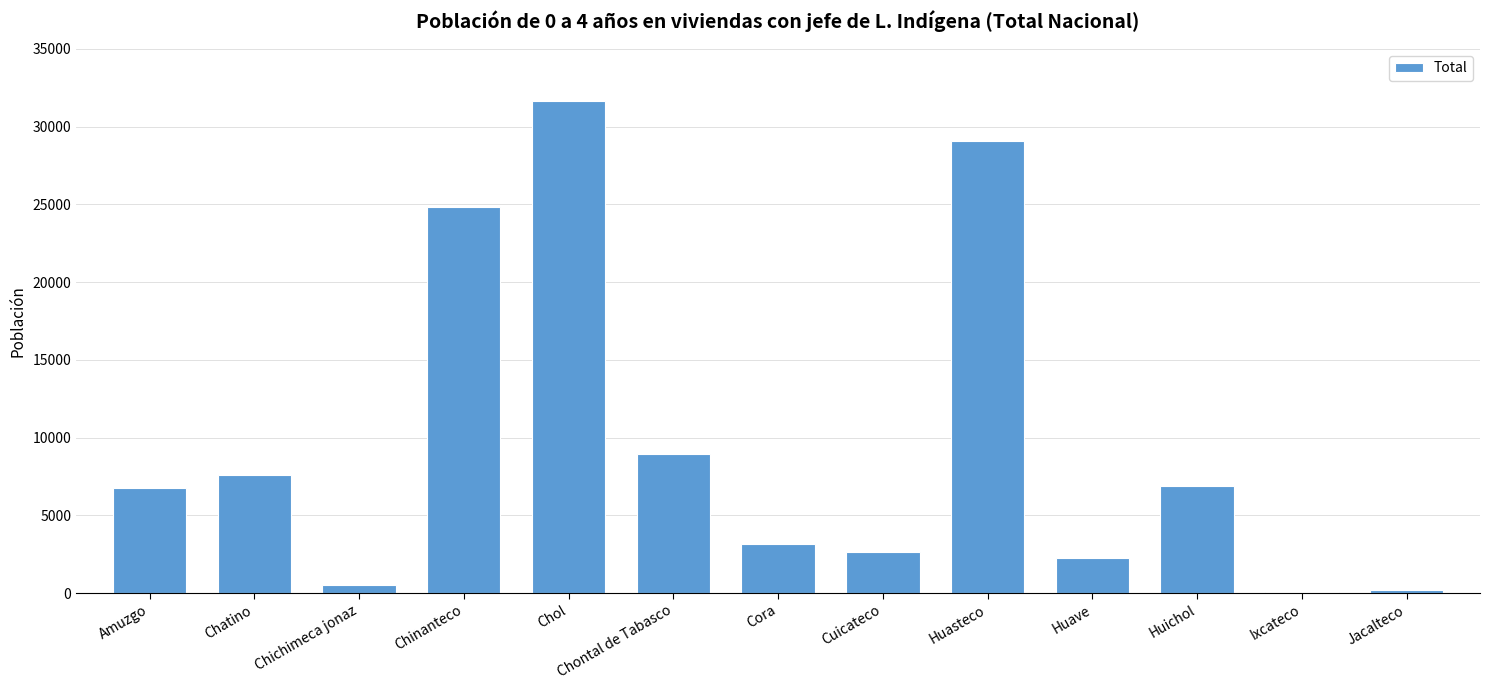

What is the label of the 4th bar from the left?

Chinanteco